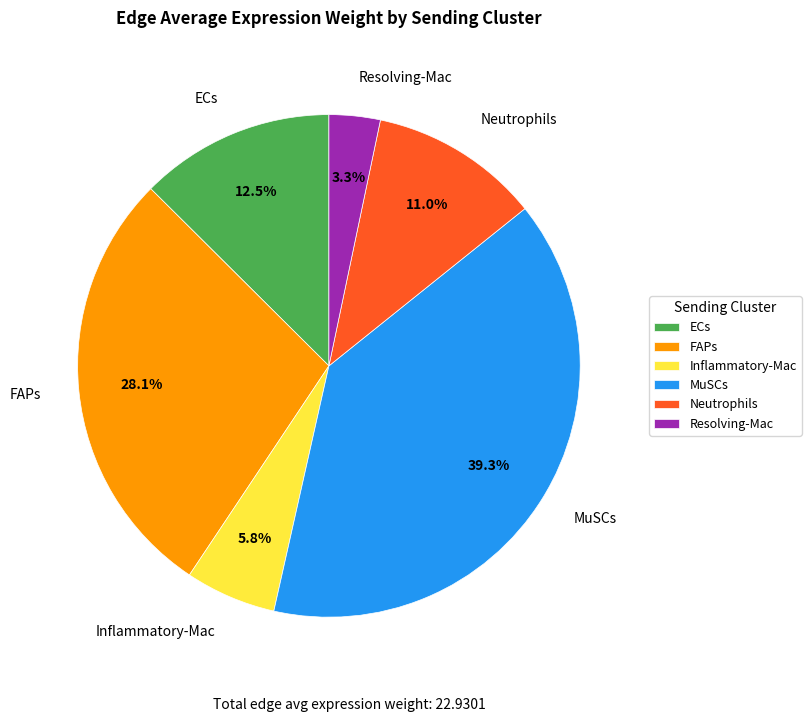

What is the smallest slice in the pie chart?

Resolving-Mac